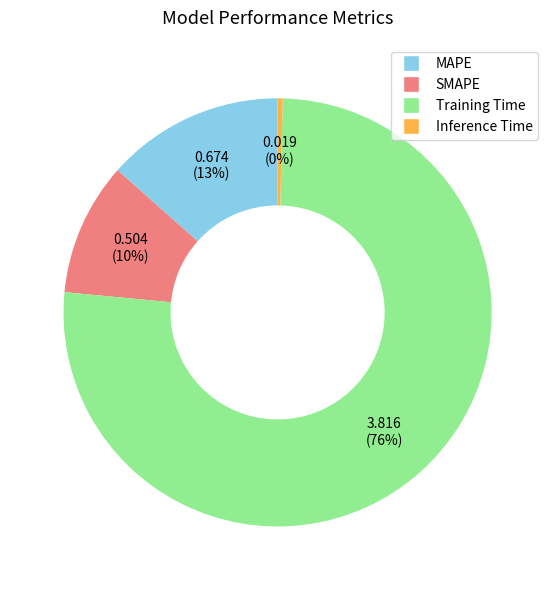

What is the majority slice?

Training Time